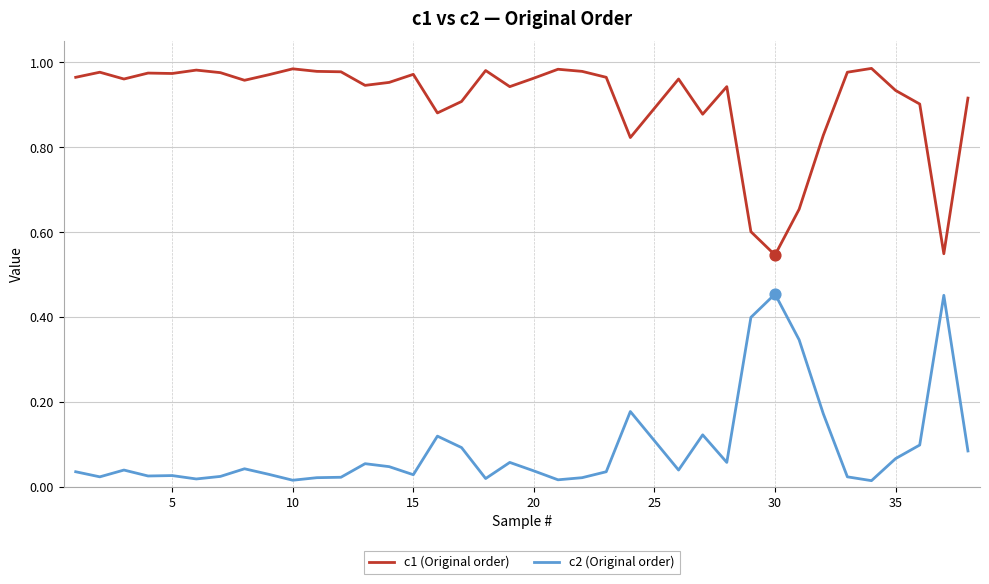

What is the difference between the maximum and minimum values in the c1 (Original order) series?

0.4